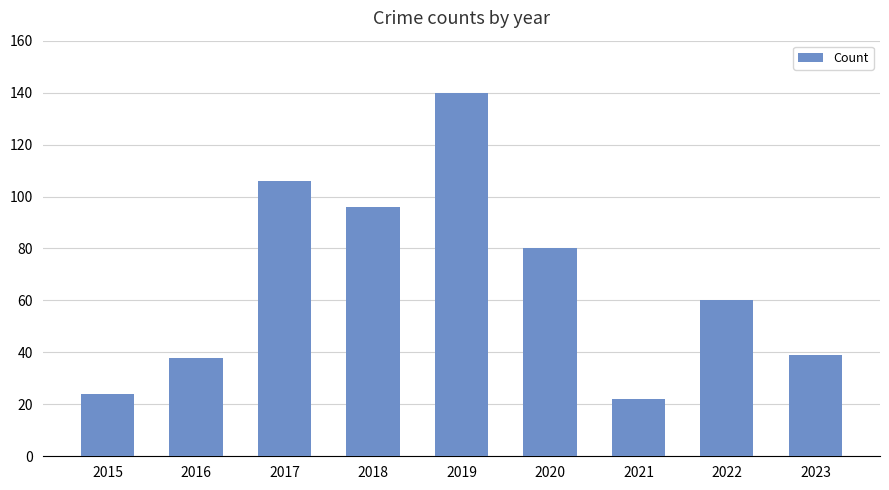

What is the greatest value displayed?

140